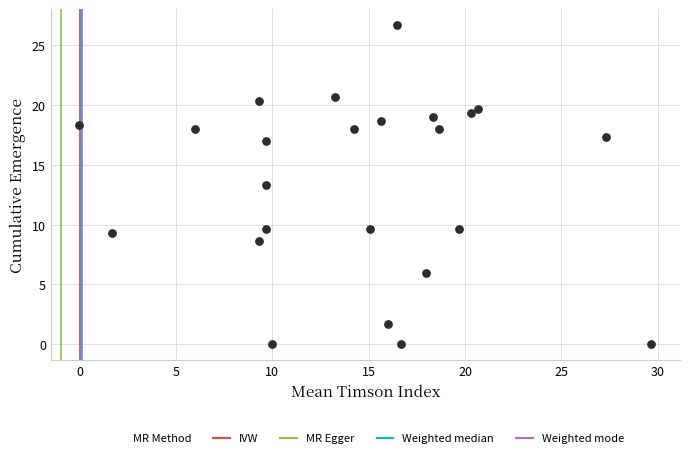

What Y value in the scatter plot is closest to 13?

13.3